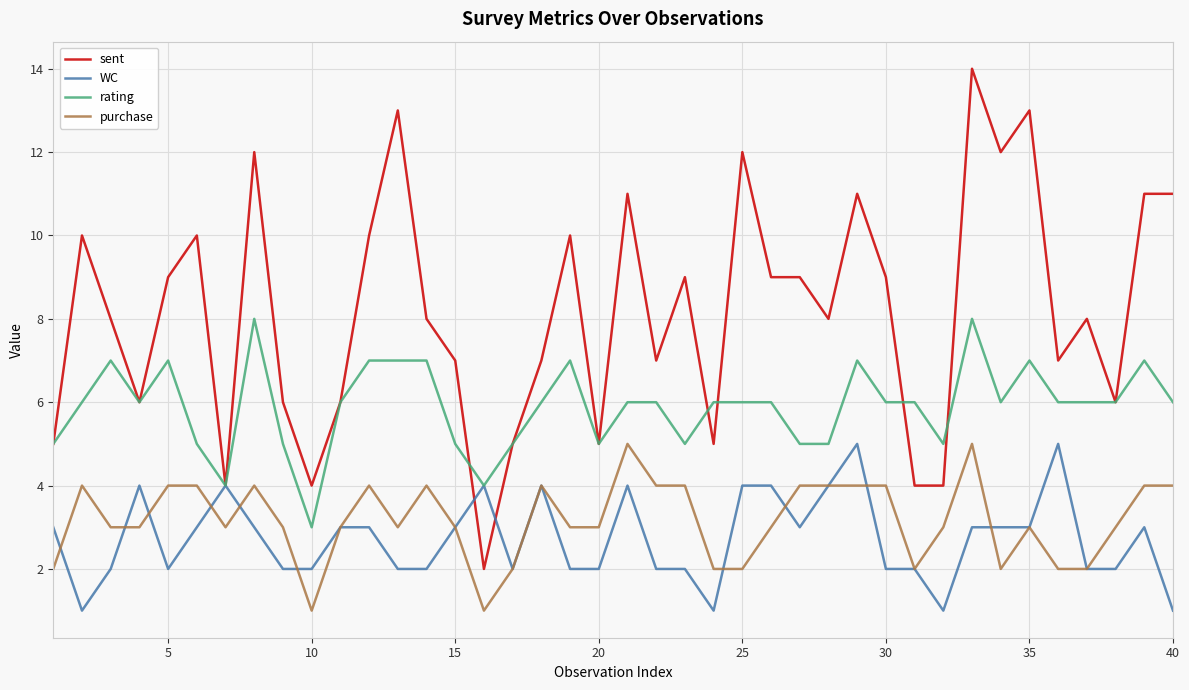

Reading right to left, what are all the values shown in this chart?

sent: 11	11	6	8	7	13	12	14	4	4	9	11	8	9	9	12	5	9	7	11	5	10	7	5	2	7	8	13	10	6	4	6	12	4	10	9	6	8	10	5
WC: 1	3	2	2	5	3	3	3	1	2	2	5	4	3	4	4	1	2	2	4	2	2	4	2	4	3	2	2	3	3	2	2	3	4	3	2	4	2	1	3
rating: 6	7	6	6	6	7	6	8	5	6	6	7	5	5	6	6	6	5	6	6	5	7	6	5	4	5	7	7	7	6	3	5	8	4	5	7	6	7	6	5
purchase: 4	4	3	2	2	3	2	5	3	2	4	4	4	4	3	2	2	4	4	5	3	3	4	2	1	3	4	3	4	3	1	3	4	3	4	4	3	3	4	2